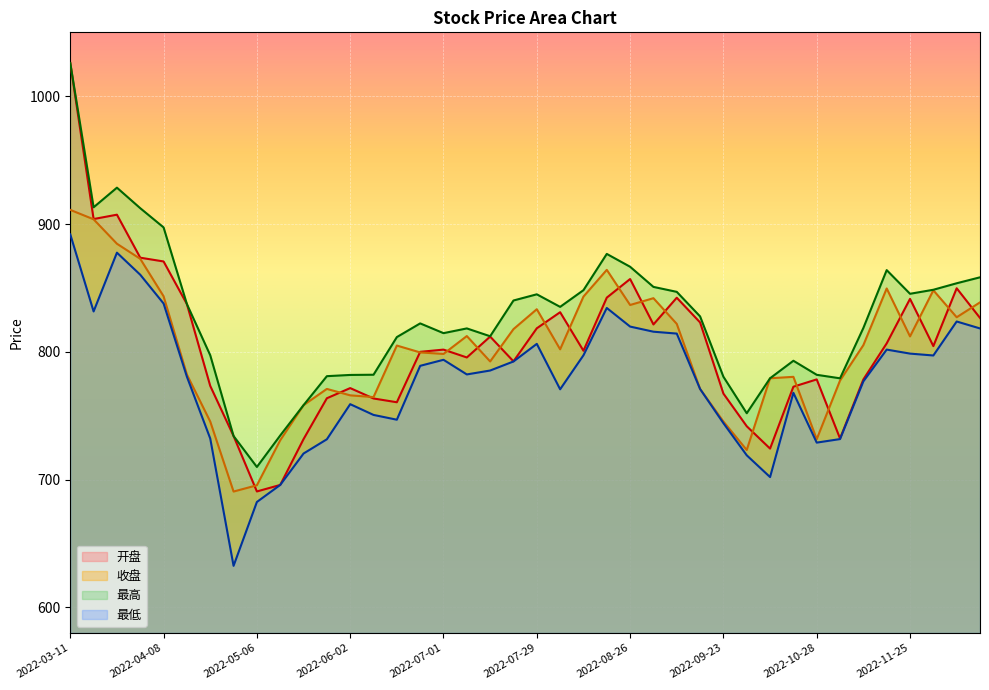

At how many categories does at least one series exceed 987?

1